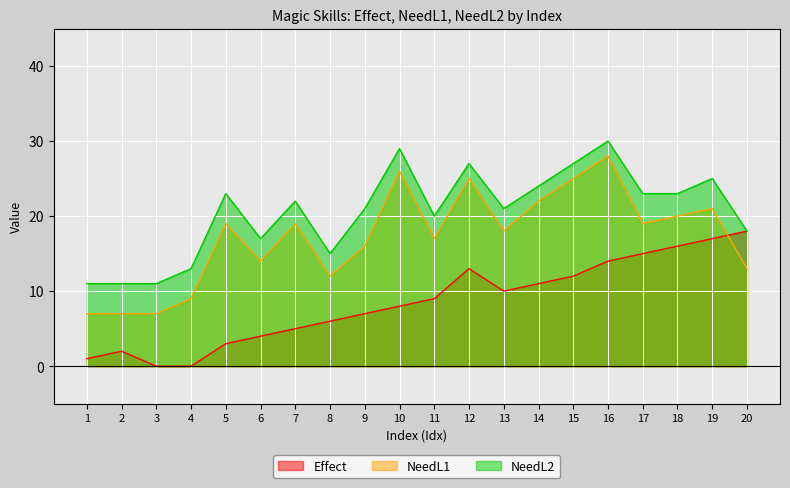

Which series has the widest spread of values?

NeedL1